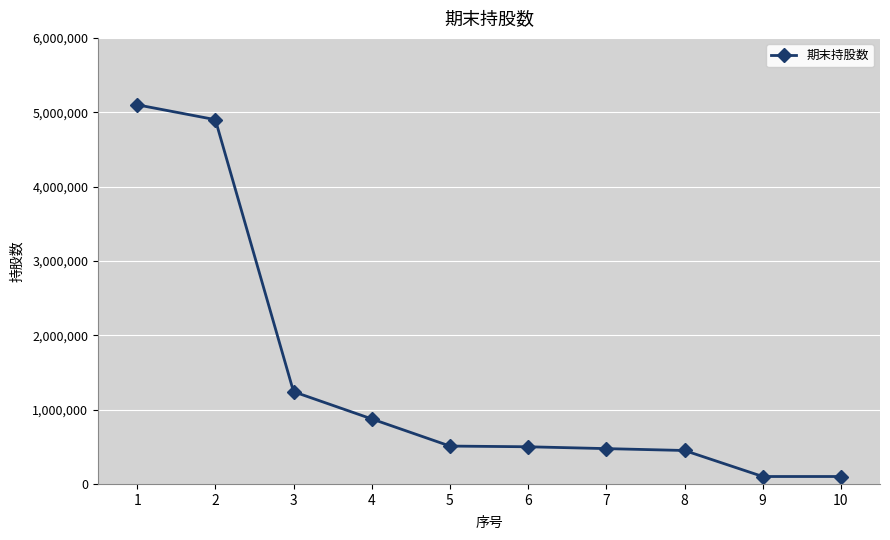

What is the change in value from 4 to 6?

-374500